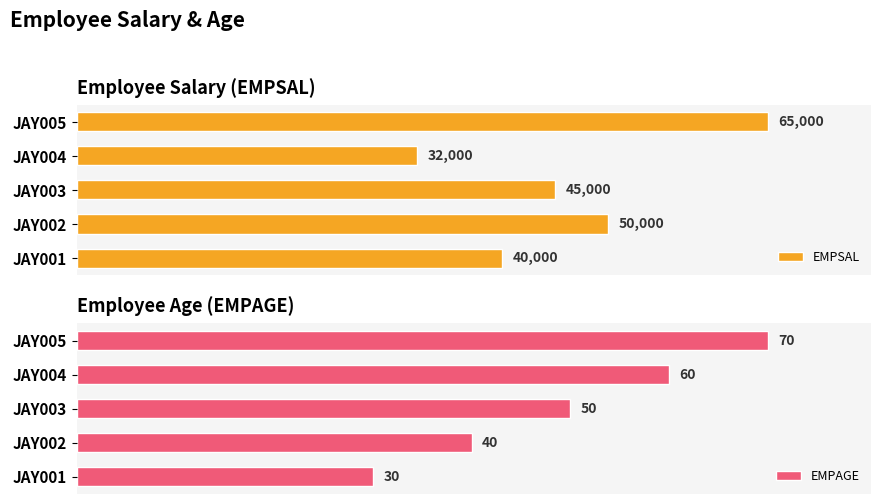

How many distinct data groups are displayed?

2